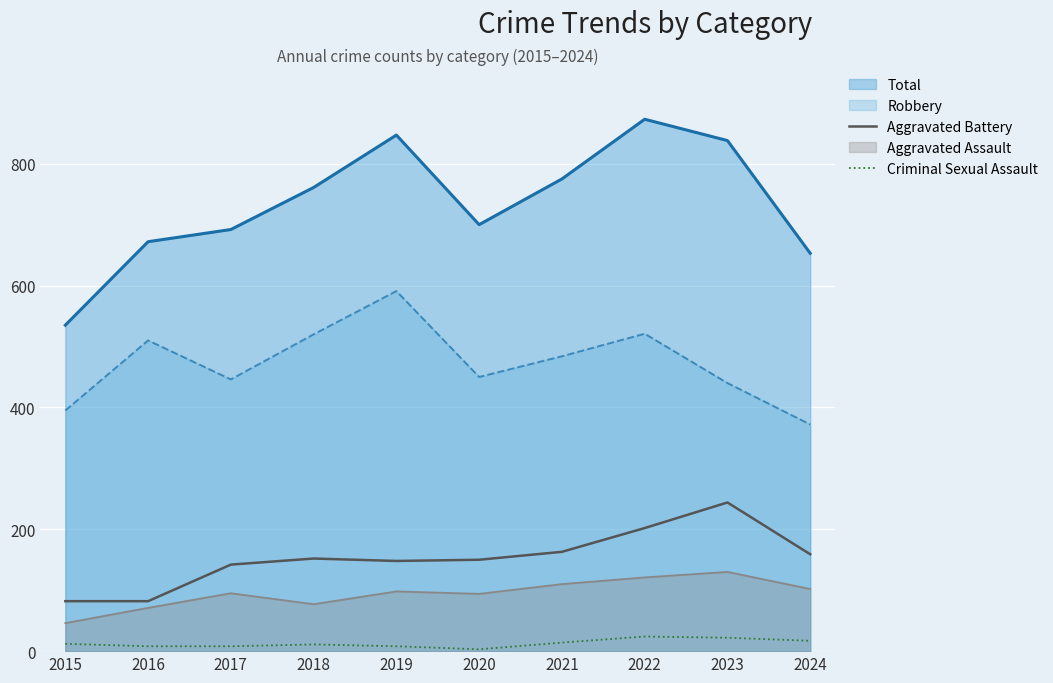

The Criminal Sexual Assault series shows 9 at 2022. True or false?

False